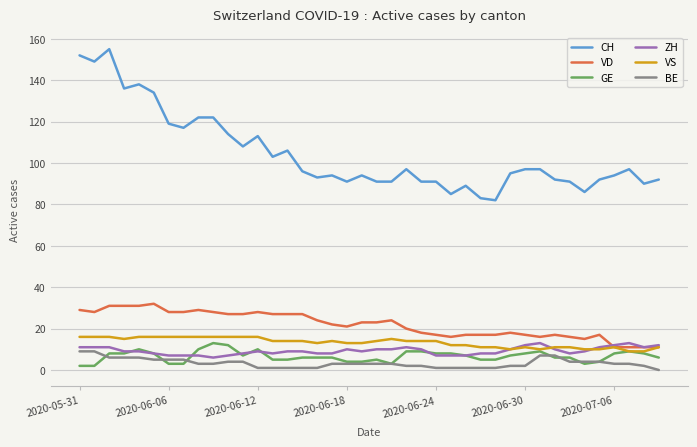

Reading left to right, what are all the values shown in this chart?

CH: 152	149	155	136	138	134	119	117	122	122	114	108	113	103	106	96	93	94	91	94	91	91	97	91	91	85	89	83	82	95	97	97	92	91	86	92	94	97	90	92
VD: 29	28	31	31	31	32	28	28	29	28	27	27	28	27	27	27	24	22	21	23	23	24	20	18	17	16	17	17	17	18	17	16	17	16	15	17	11	11	11	11
GE: 2	2	8	8	10	8	3	3	10	13	12	7	10	5	5	6	6	6	4	4	5	3	9	9	8	8	7	5	5	7	8	9	6	6	3	4	8	9	8	6
ZH: 11	11	11	9	9	8	7	7	7	6	7	8	9	8	9	9	8	8	10	9	10	10	11	10	7	7	7	8	8	10	12	13	10	8	9	11	12	13	11	12
VS: 16	16	16	15	16	16	16	16	16	16	16	16	16	14	14	14	13	14	13	13	14	15	14	14	14	12	12	11	11	10	11	10	11	11	10	10	11	9	9	11
BE: 9	9	6	6	6	5	5	5	3	3	4	4	1	1	1	1	1	3	3	3	3	3	2	2	1	1	1	1	1	2	2	7	7	4	4	4	3	3	2	0